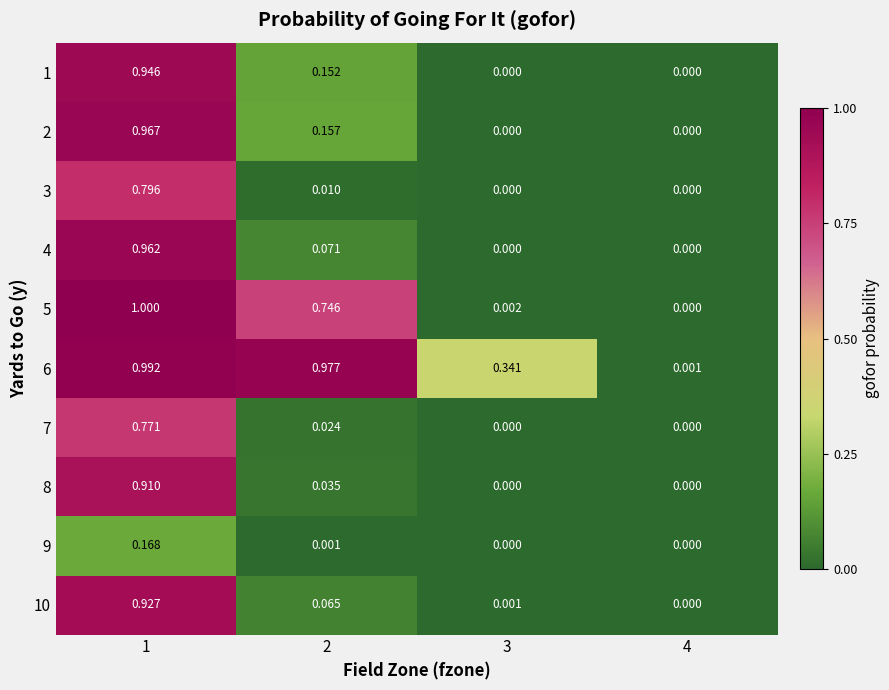

Is the value of 10 at 4 greater than the value of 7 at 1?

No